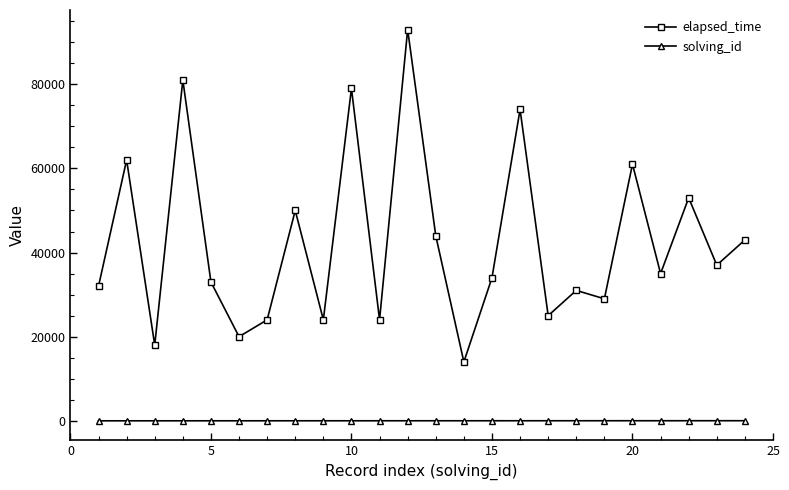

What is the value of the solving_id point at the 20th from the left?

20